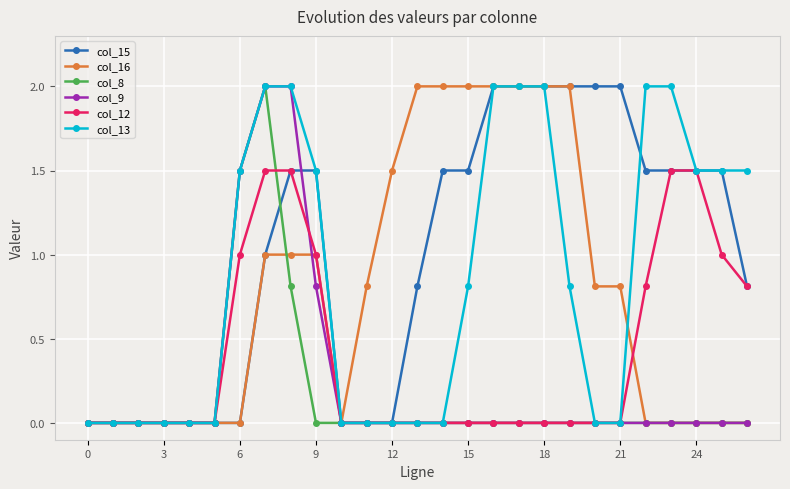

Which series has the largest total across all categories?

col_15